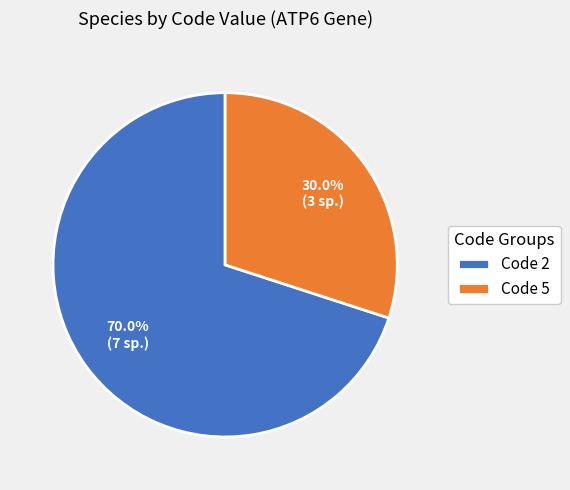

How many slices are in this pie chart?

2